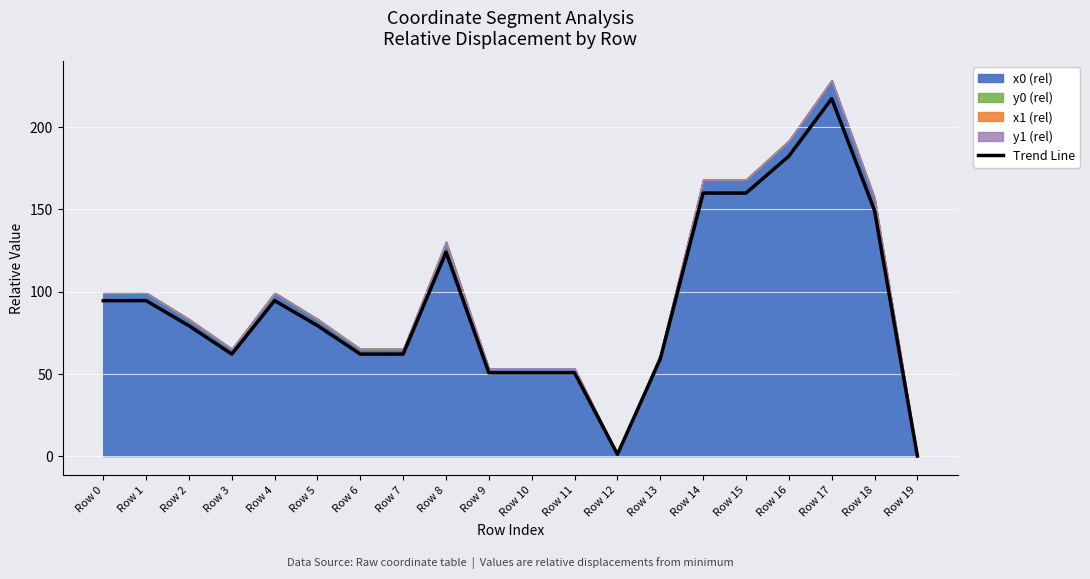

Count the number of values greater than 79.

11